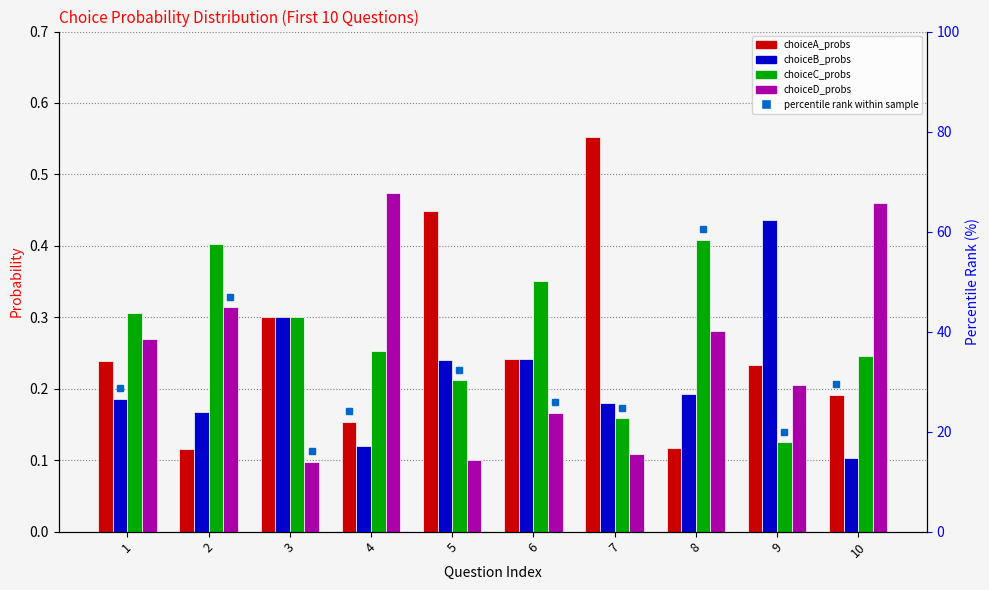

What is the difference between the highest and lowest values at 7?

0.4